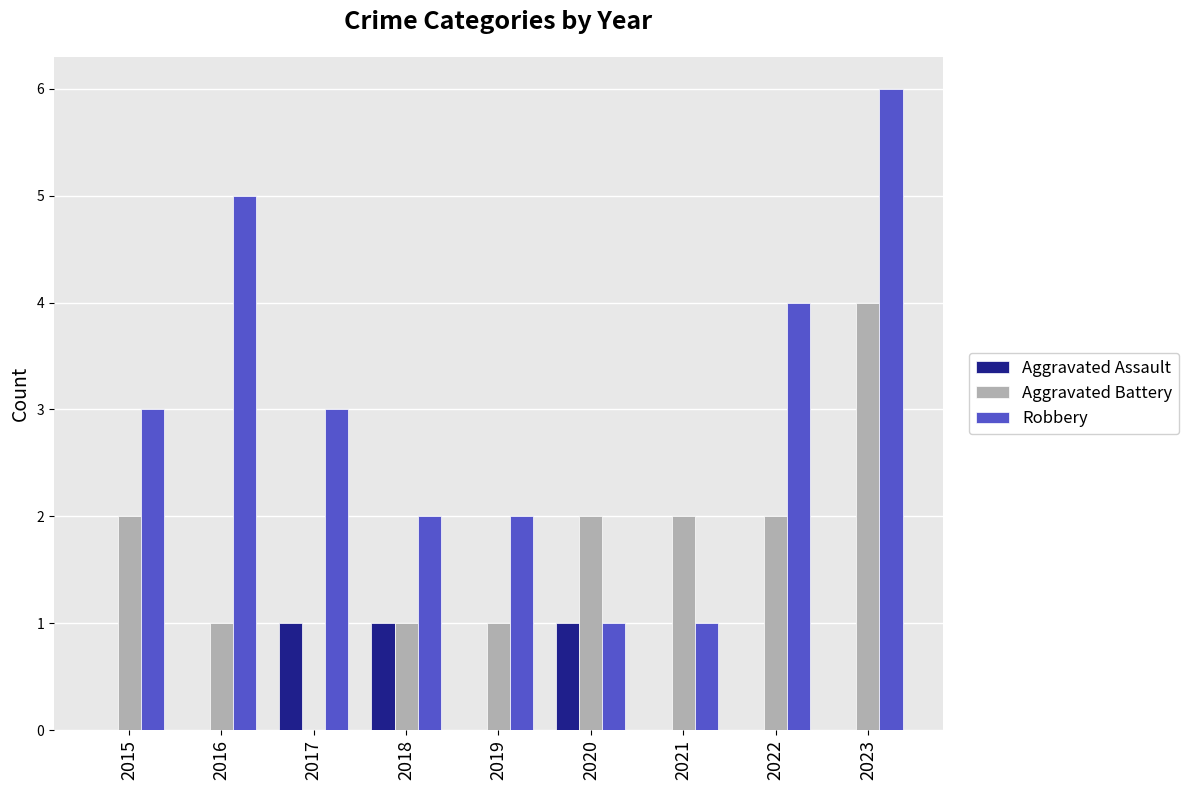

What is the maximum value for Aggravated Battery?

4